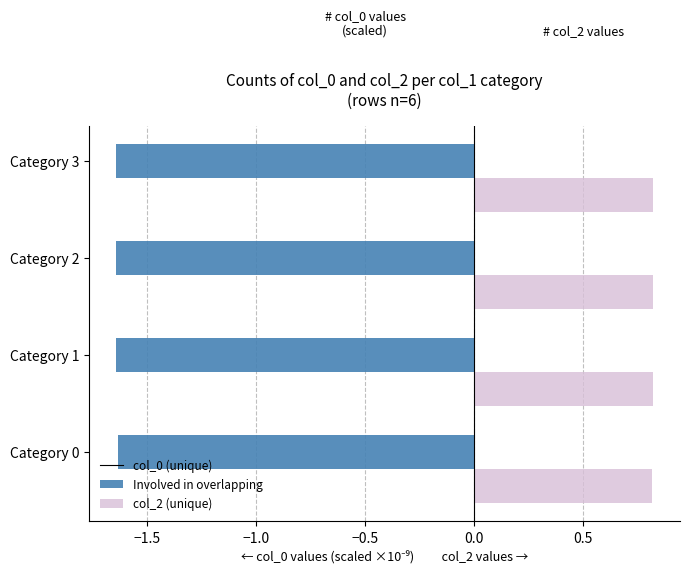

What is the difference between the highest and lowest values at Category 3?

2.5